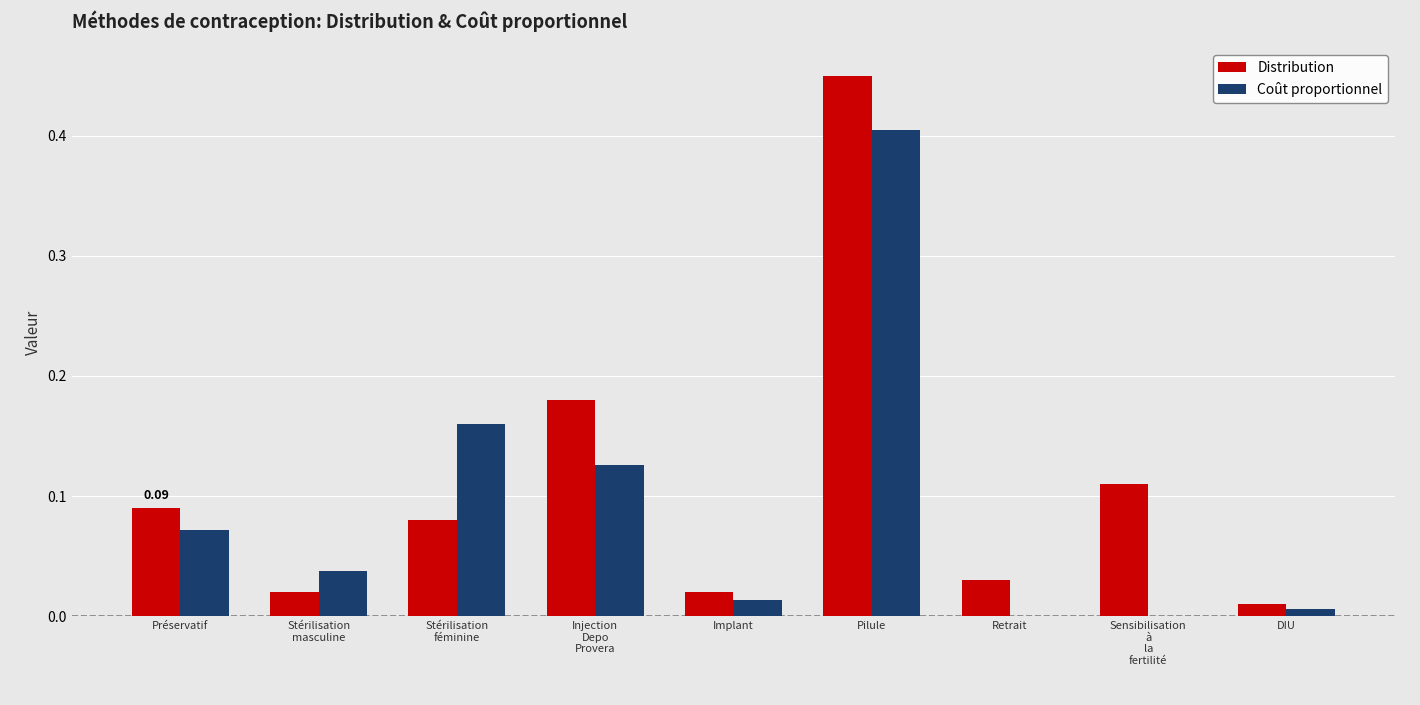

How many groups of bars are there?

9